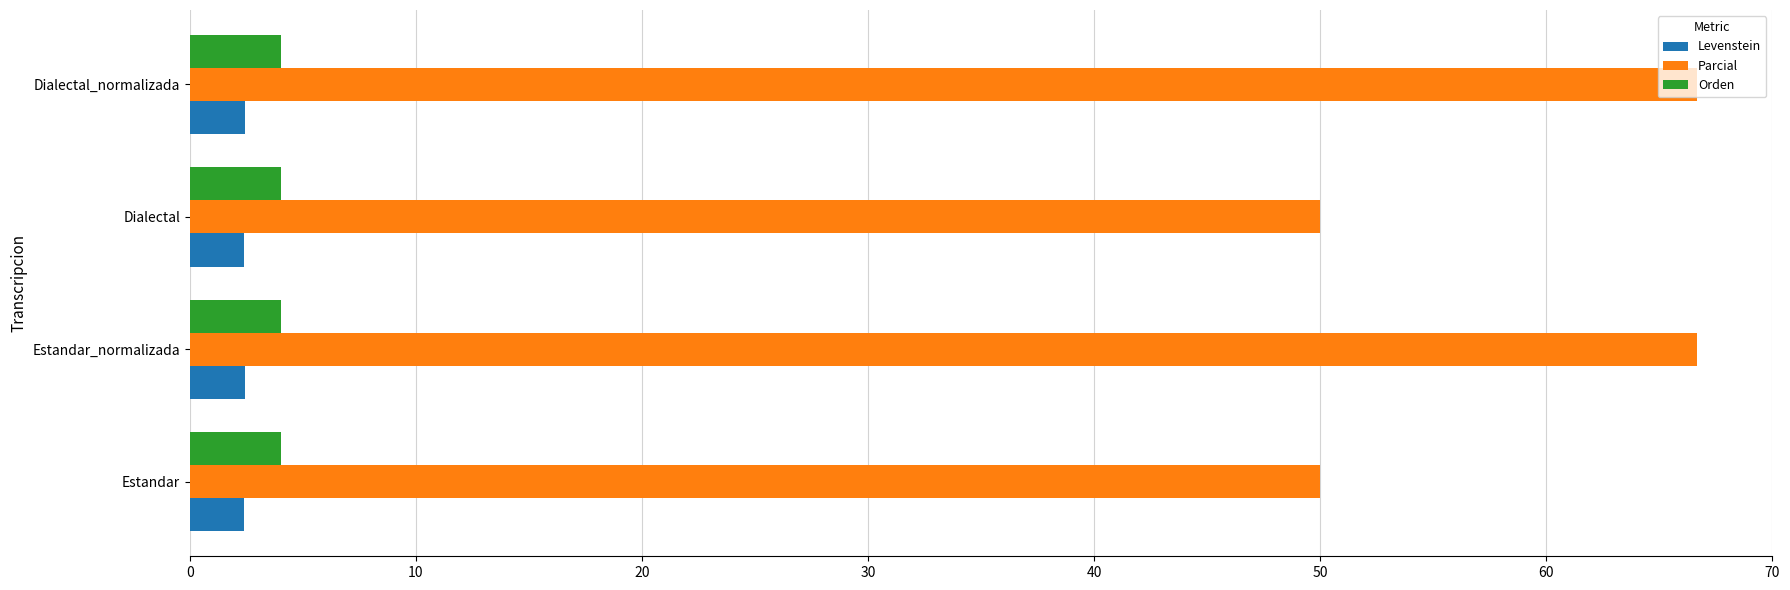

What is the minimum value for Parcial?

50.0